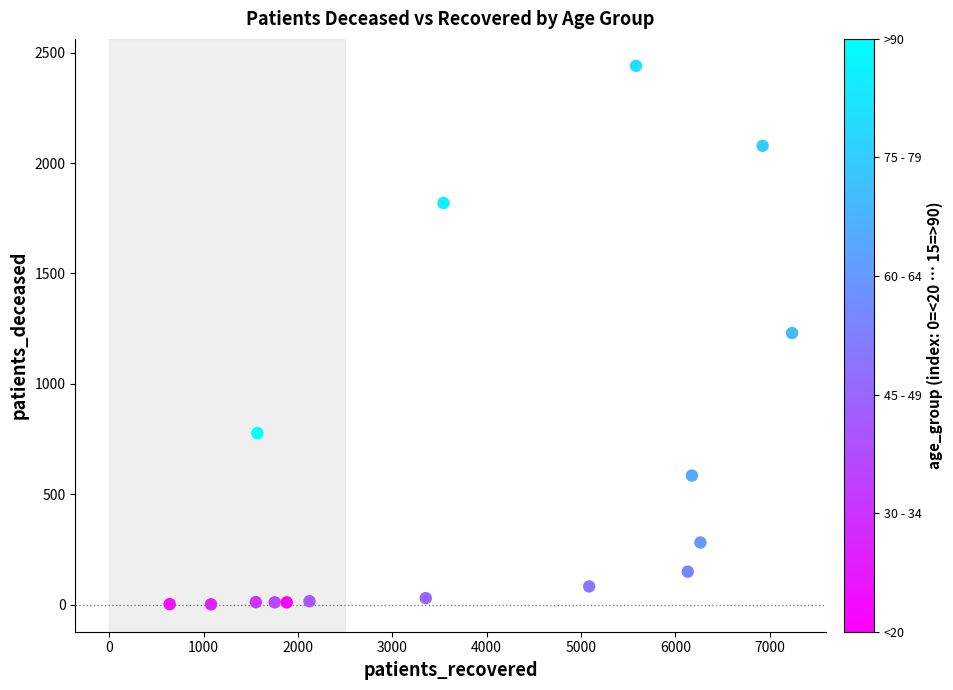

What is the range of X values (max minus min)?

6599